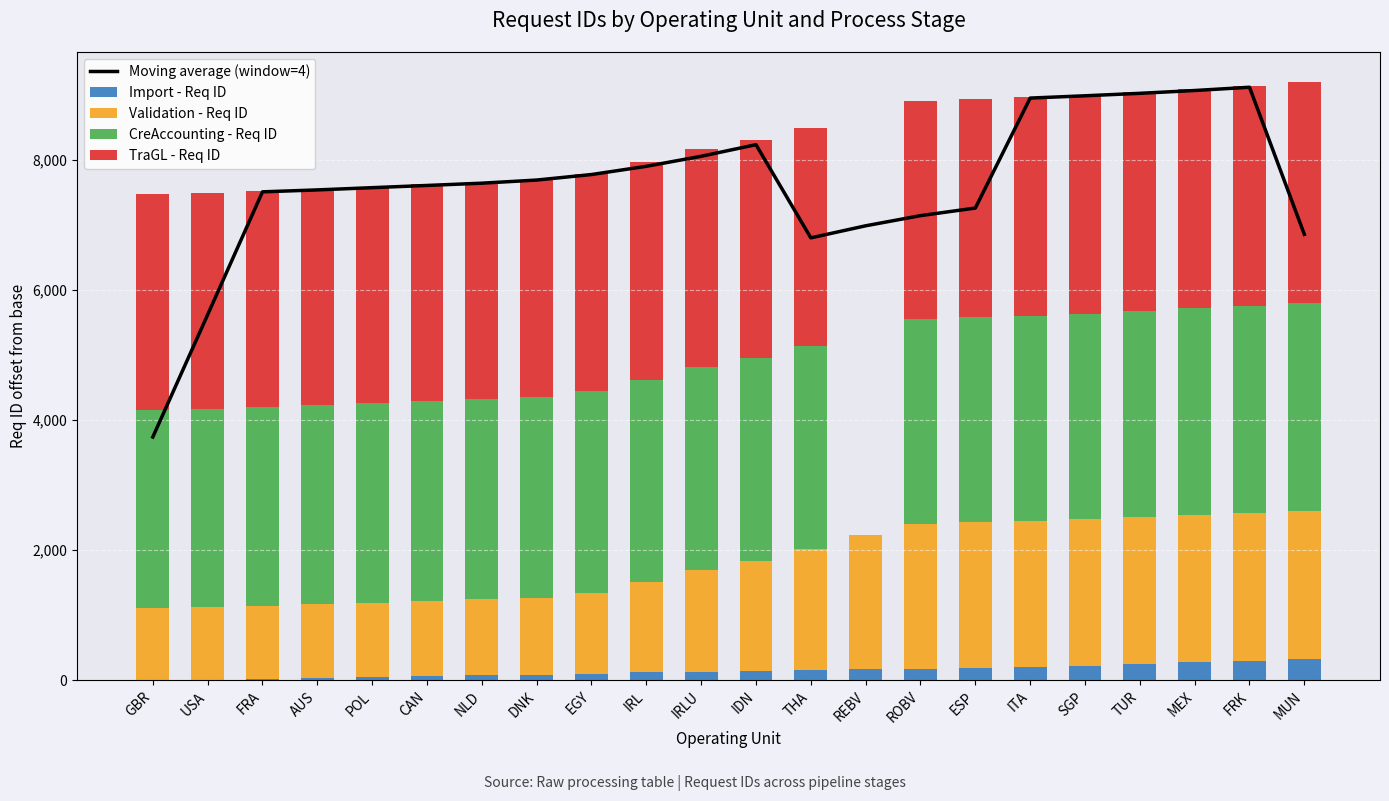

What position from the right is FRK?

2